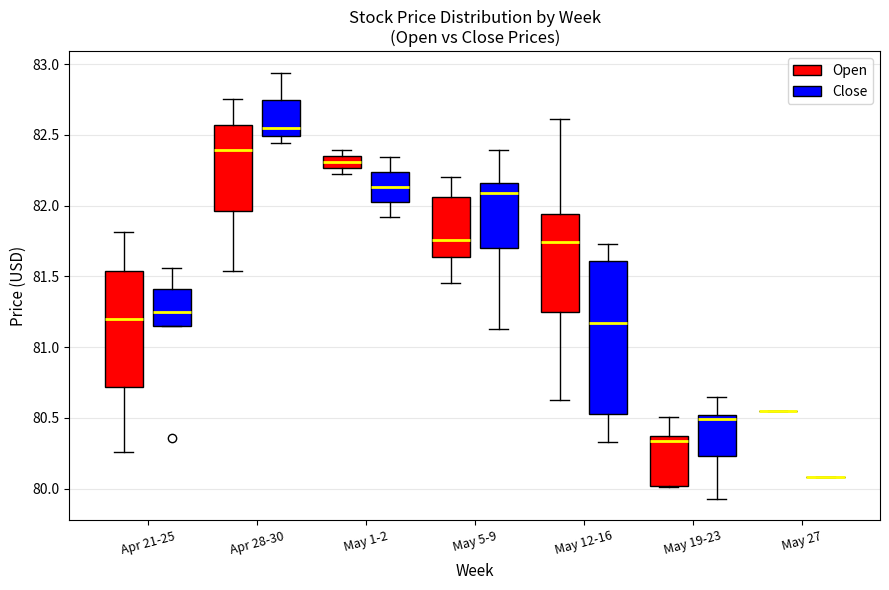

Where is the lower edge of the box for May 12-16 (Open) on the y-axis? The values are not printed on the chart, so give them approximately, as read against the axis.

81.25